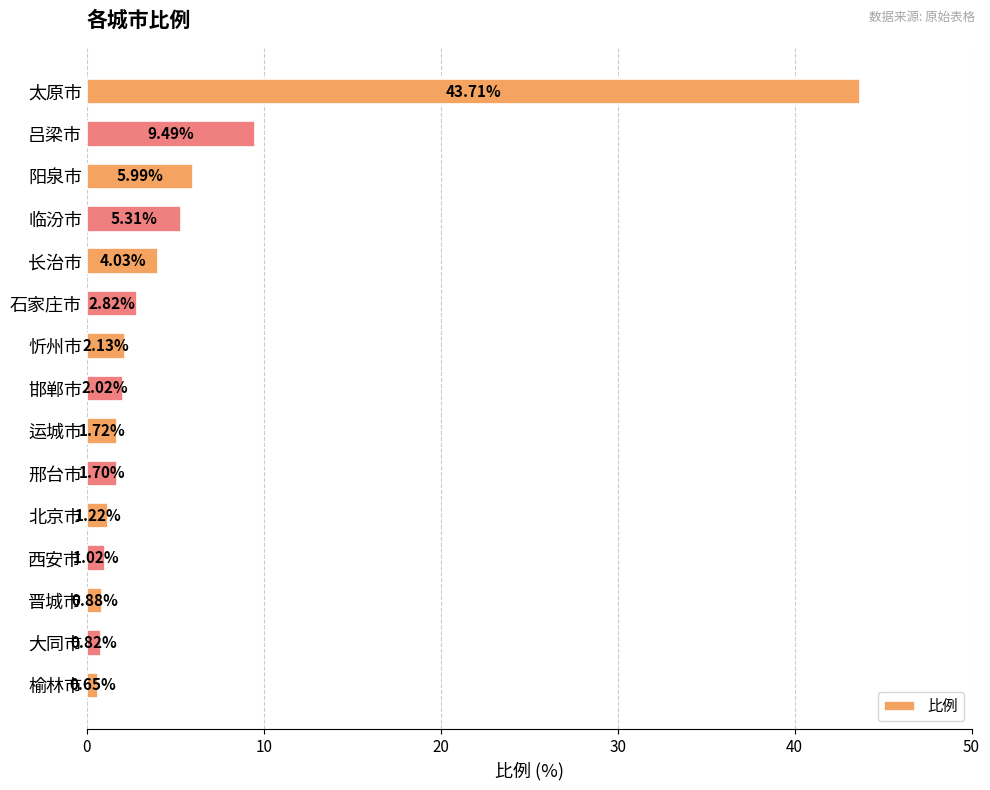

Rank the categories by value from lowest to highest.

榆林市, 大同市, 晋城市, 西安市, 北京市, 邢台市, 运城市, 邯郸市, 忻州市, 石家庄市, 长治市, 临汾市, 阳泉市, 吕梁市, 太原市